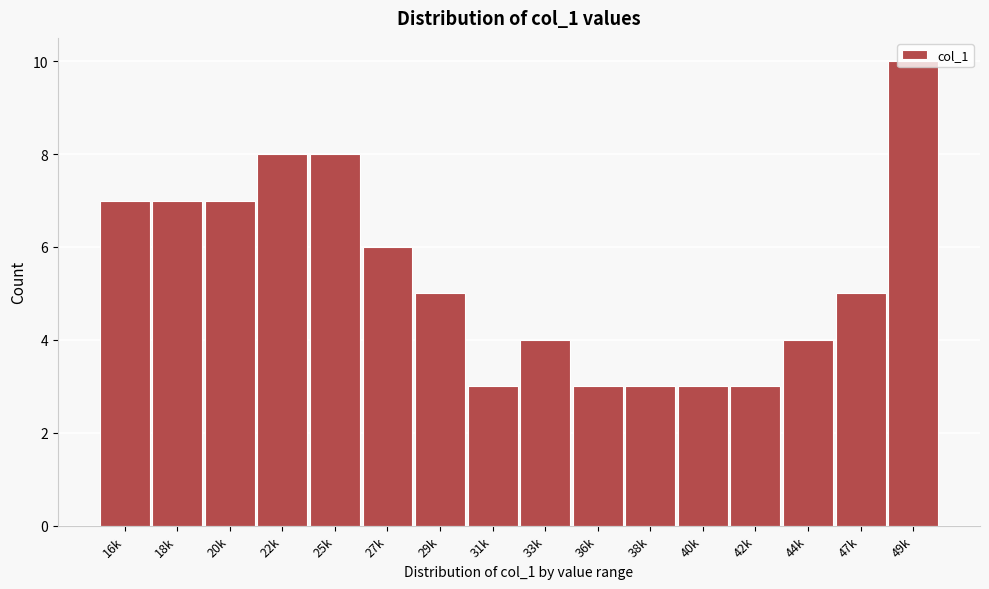

What is the change in value from 31k to 33k?

+1